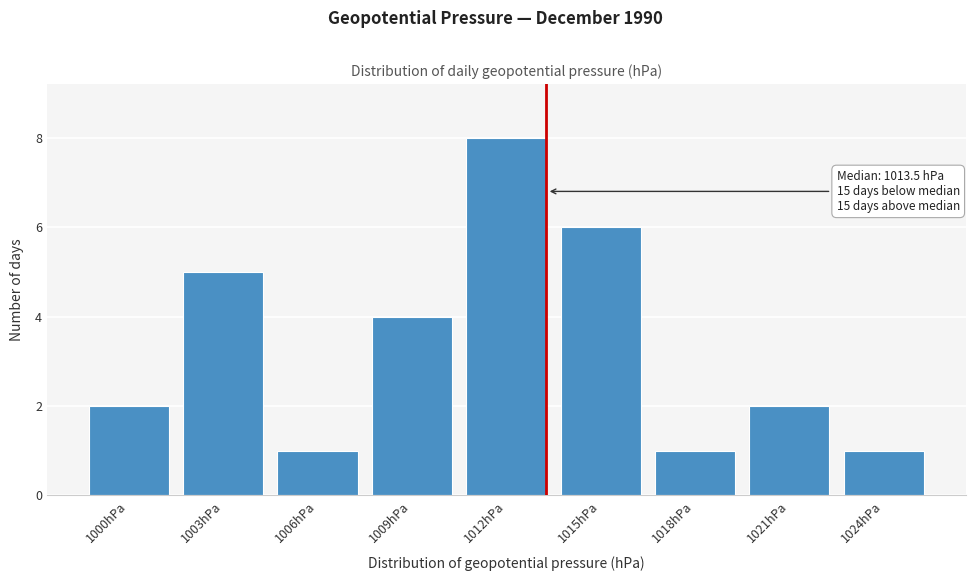

Reading right to left, extract all data points from this chart.

1024hPa=1	1021hPa=2	1018hPa=1	1015hPa=6	1012hPa=8	1009hPa=4	1006hPa=1	1003hPa=5	1000hPa=2